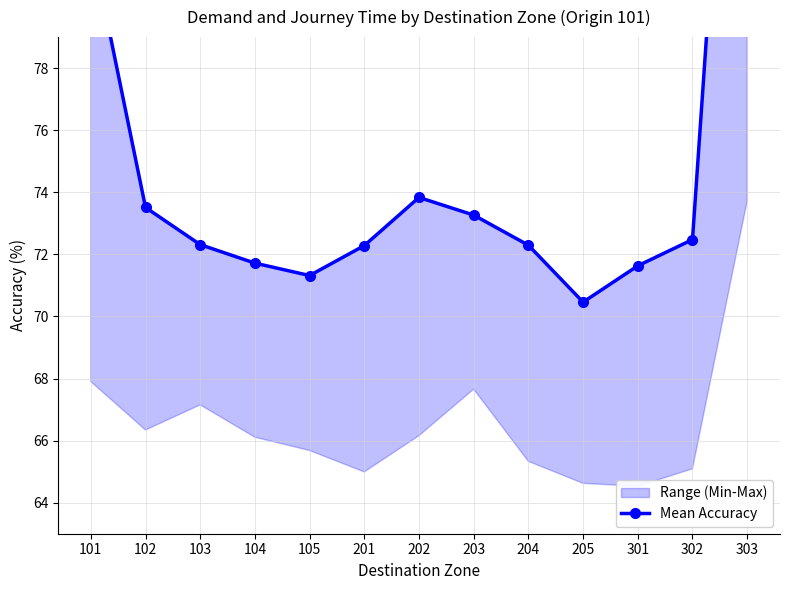

What is the sum of all values?

975.2